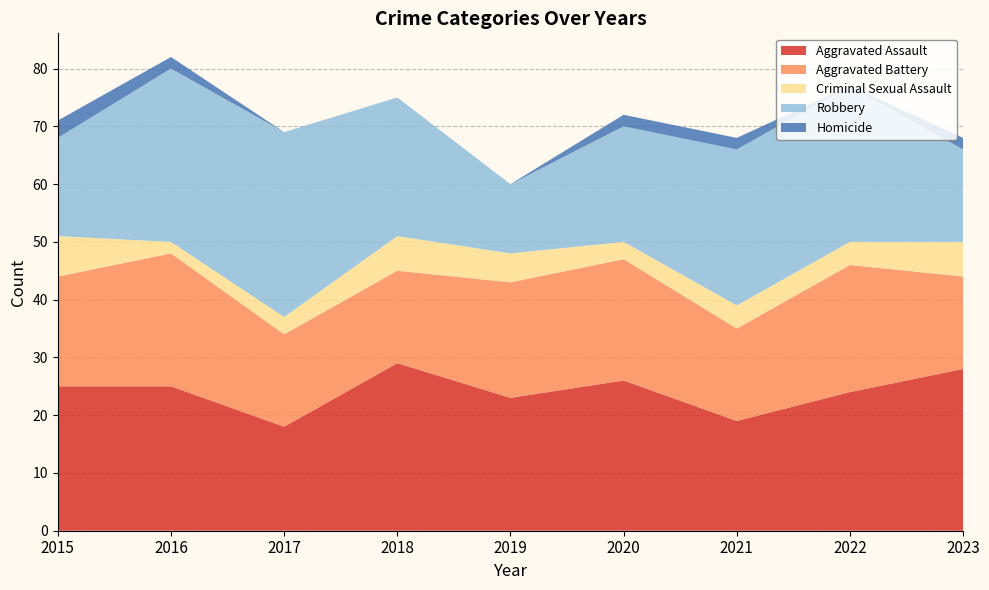

Reading left to right, extract all data points from this chart.

Aggravated Assault: 25	25	18	29	23	26	19	24	28
Aggravated Battery: 19	23	16	16	20	21	16	22	16
Criminal Sexual Assault: 7	2	3	6	5	3	4	4	6
Robbery: 17	30	32	24	12	20	27	27	16
Homicide: 3	2	0	0	0	2	2	0	2